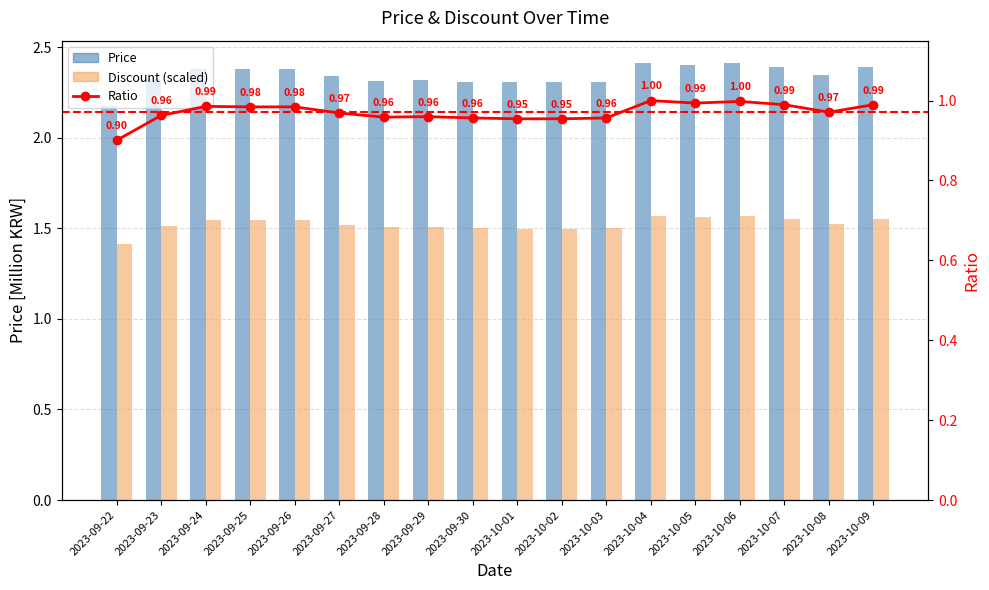

At 2023-10-05, list the series in order from largest to smallest.

Price, Discount (scaled), Ratio